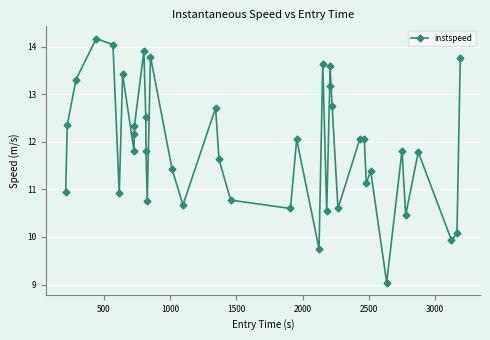

True or false: the data has more than 0 interior local peaks.

True